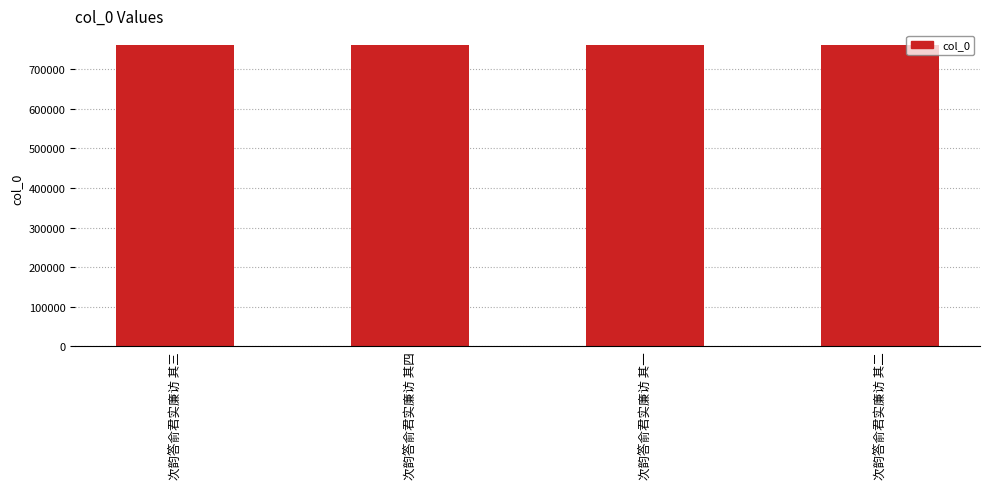

What is the minimum value shown in the chart?

760511